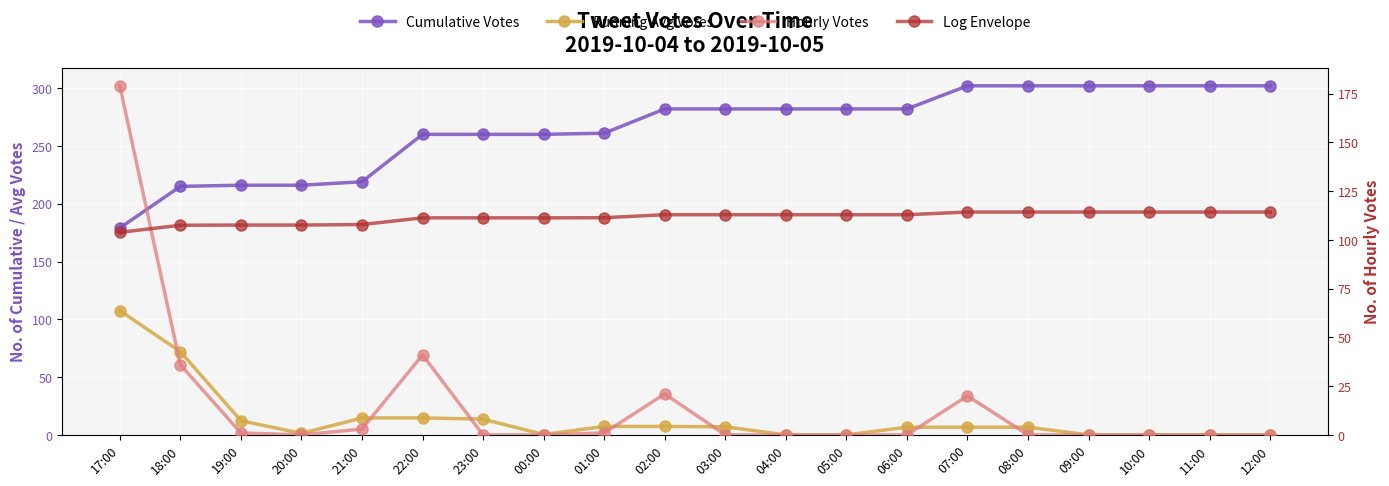

What are all the series names shown in the legend?

Cumulative Votes, Running Avg Votes, Hourly Votes, Log Envelope